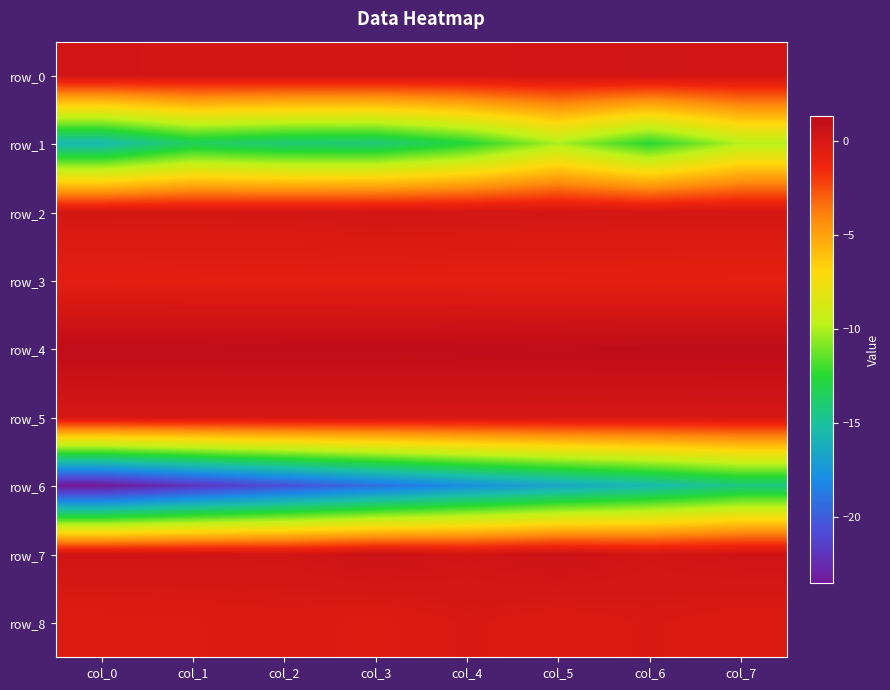

What is the total value across all series at col_2?

-33.7